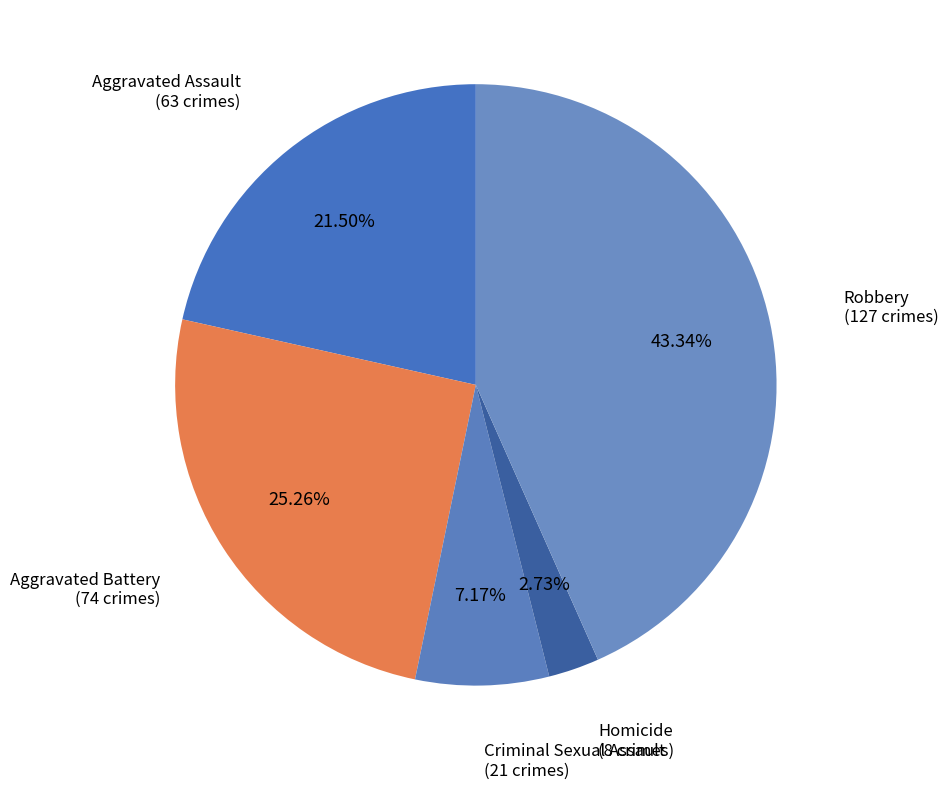

What is the largest slice in the pie chart?

Robbery